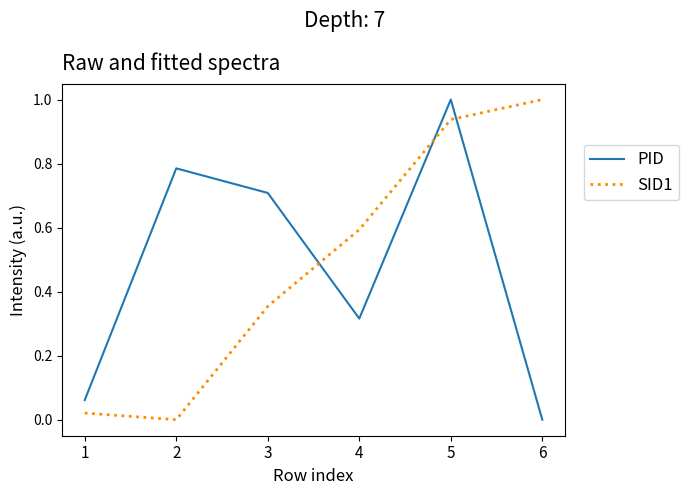

At 6, list the series in order from smallest to largest.

PID, SID1